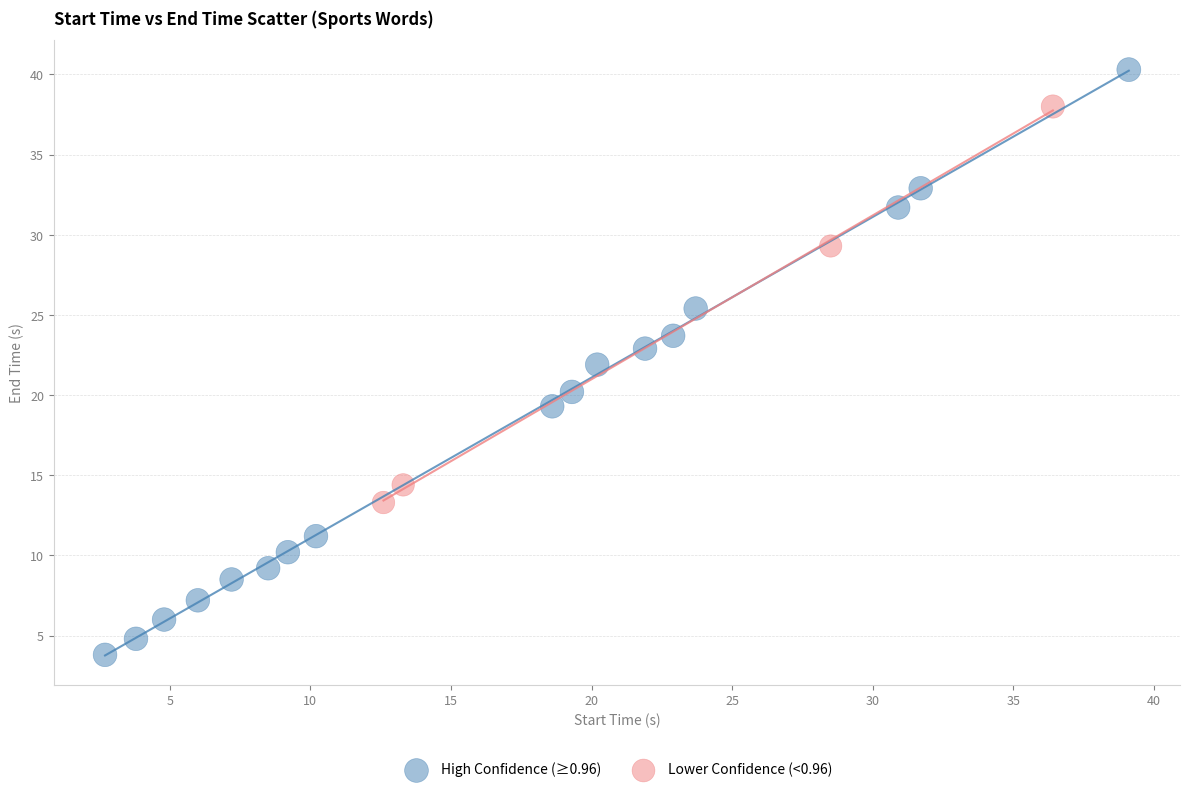

Which series has the largest Y range (max minus min)?

High Confidence (≥0.96)